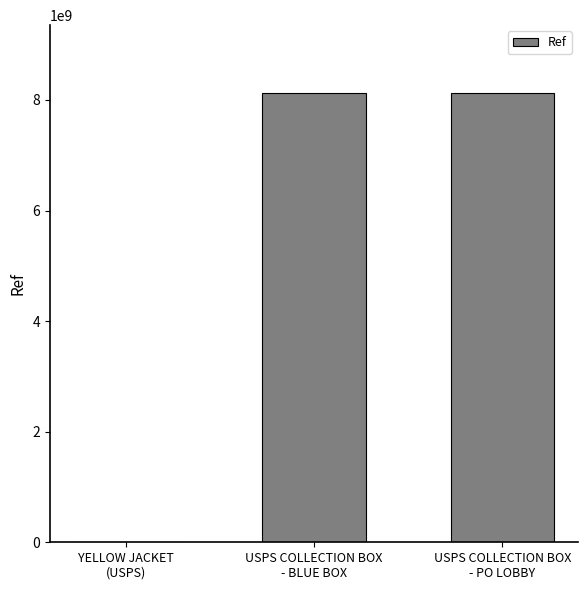

Which has a higher value, YELLOW JACKET
(USPS) or USPS COLLECTION BOX
- PO LOBBY?

USPS COLLECTION BOX
- PO LOBBY